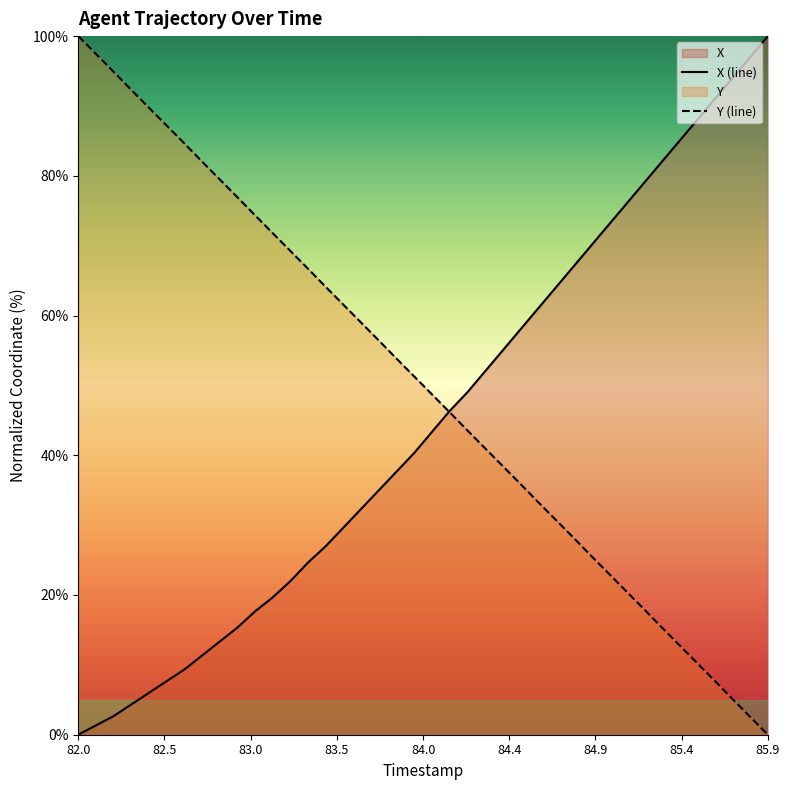

Which series has the widest spread of values?

X